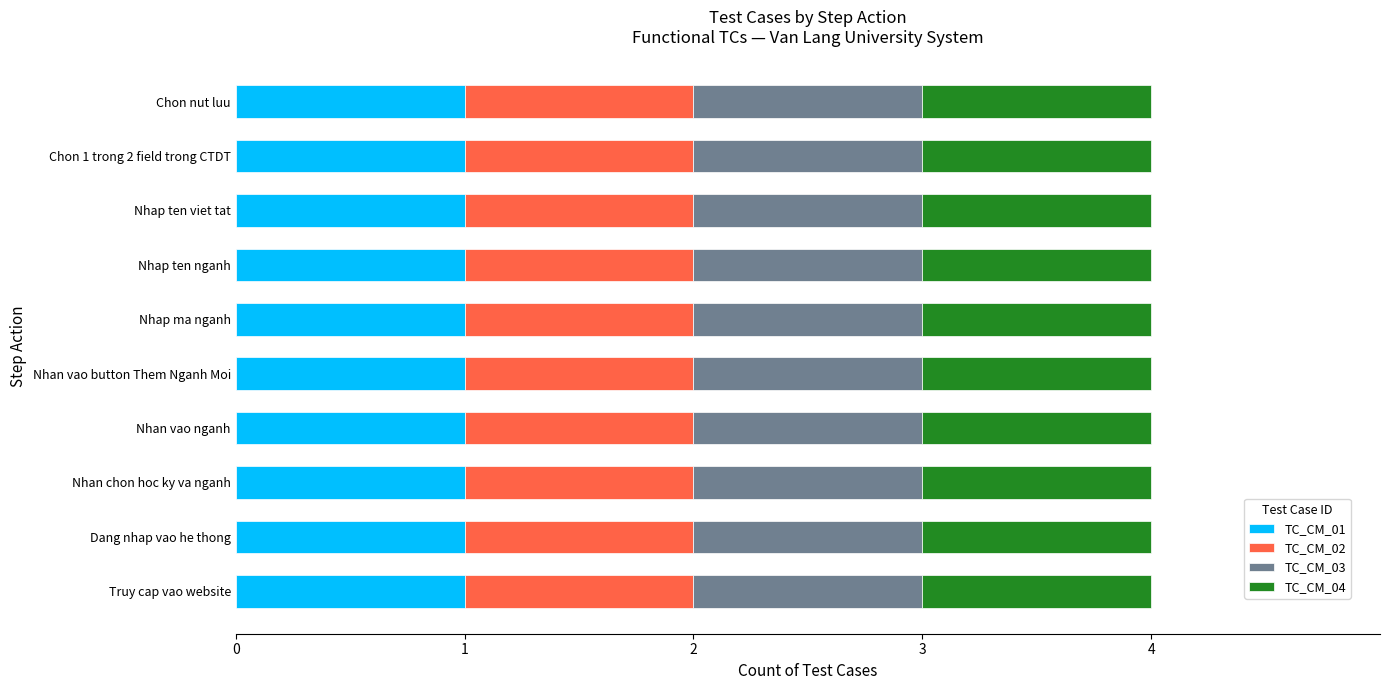

Which label corresponds to the smallest value in the chart?

TC_CM_01